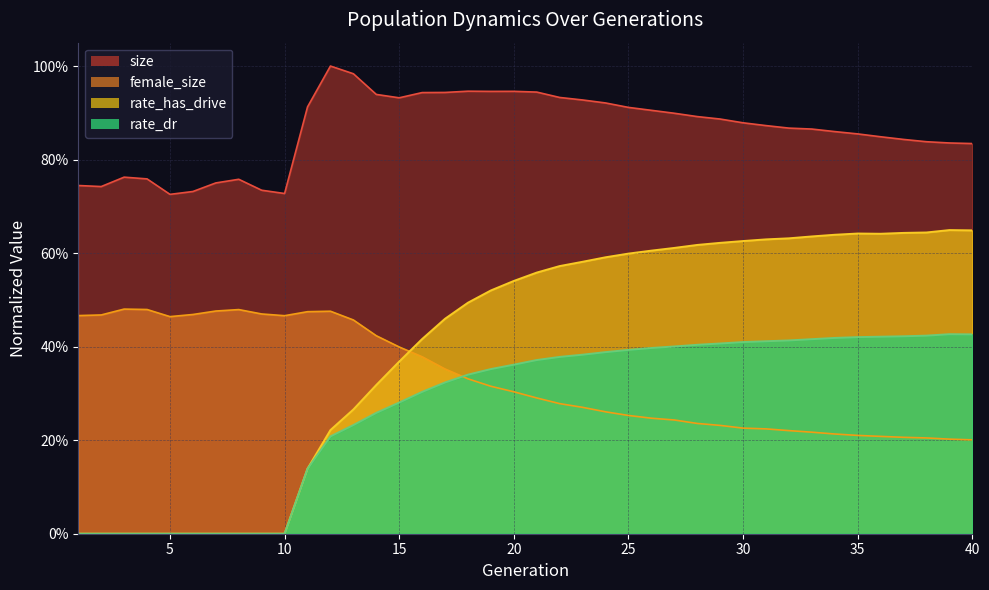

Reading left to right, what are all the values shown in this chart?

size: 0.7	0.7	0.8	0.8	0.7	0.7	0.8	0.8	0.7	0.7	0.9	1.0	1.0	0.9	0.9	0.9	0.9	0.9	0.9	0.9	0.9	0.9	0.9	0.9	0.9	0.9	0.9	0.9	0.9	0.9	0.9	0.9	0.9	0.9	0.9	0.8	0.8	0.8	0.8	0.8
female_size: 0.5	0.5	0.5	0.5	0.5	0.5	0.5	0.5	0.5	0.5	0.5	0.5	0.5	0.4	0.4	0.4	0.4	0.3	0.3	0.3	0.3	0.3	0.3	0.3	0.3	0.2	0.2	0.2	0.2	0.2	0.2	0.2	0.2	0.2	0.2	0.2	0.2	0.2	0.2	0.2
rate_dr: 0.0	0.0	0.0	0.0	0.0	0.0	0.0	0.0	0.0	0.0	0.1	0.2	0.2	0.3	0.3	0.3	0.3	0.3	0.4	0.4	0.4	0.4	0.4	0.4	0.4	0.4	0.4	0.4	0.4	0.4	0.4	0.4	0.4	0.4	0.4	0.4	0.4	0.4	0.4	0.4
rate_has_drive: 0.0	0.0	0.0	0.0	0.0	0.0	0.0	0.0	0.0	0.0	0.1	0.2	0.3	0.3	0.4	0.4	0.5	0.5	0.5	0.5	0.6	0.6	0.6	0.6	0.6	0.6	0.6	0.6	0.6	0.6	0.6	0.6	0.6	0.6	0.6	0.6	0.6	0.6	0.6	0.6